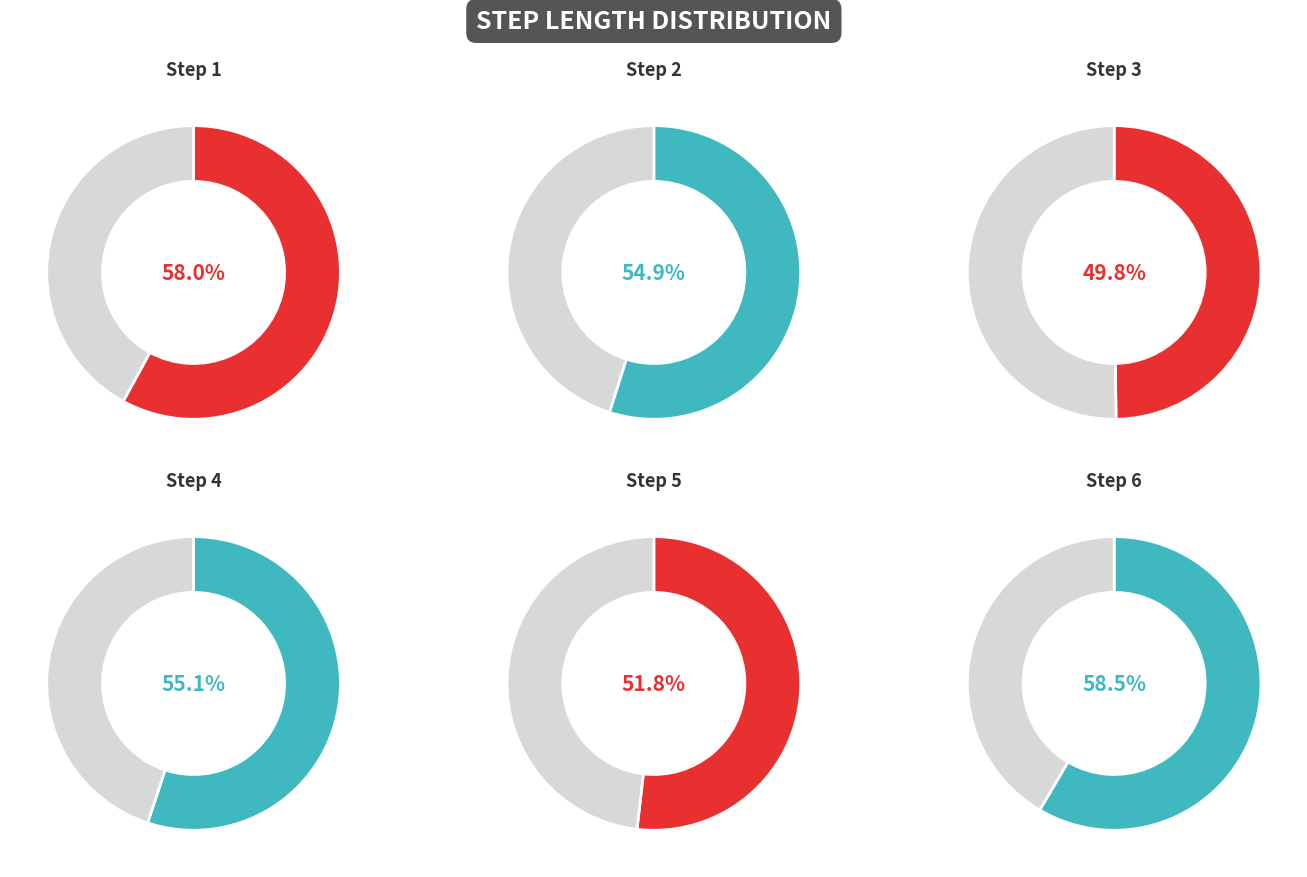

How many slices are in this pie chart?

6